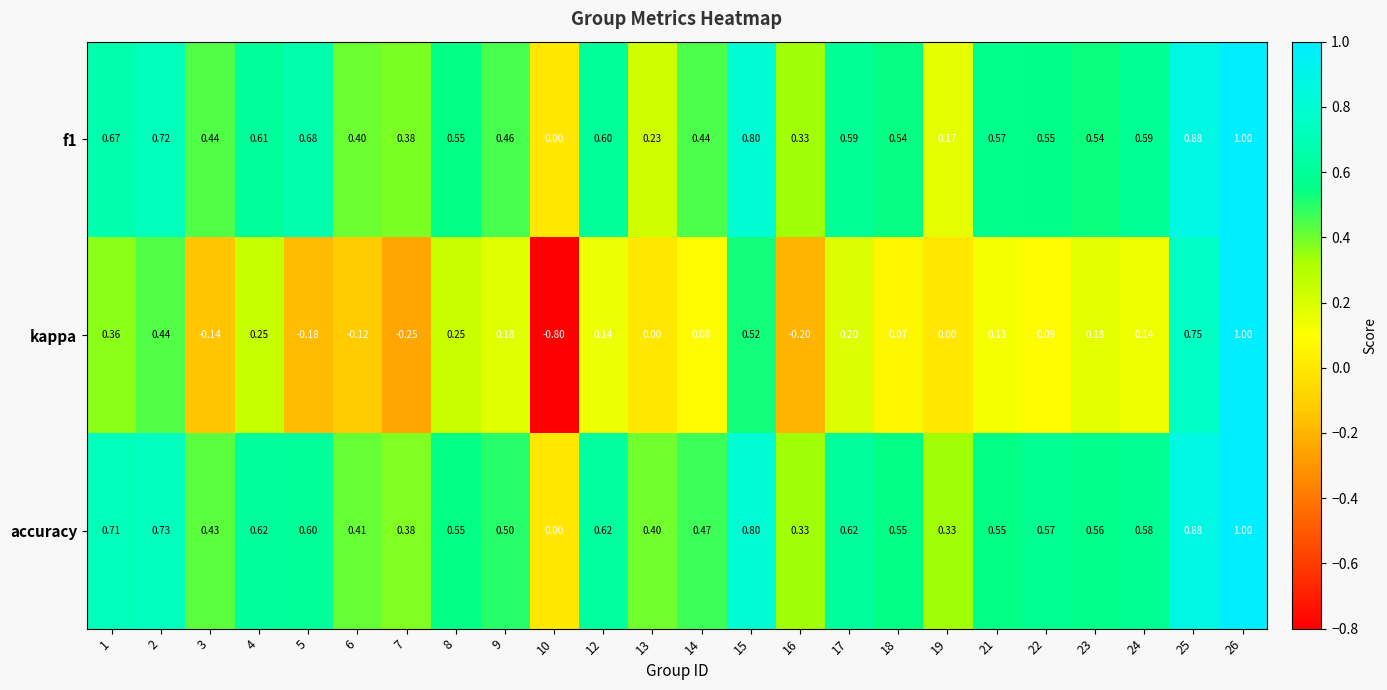

Which series changed the most between 1 and 2?

kappa